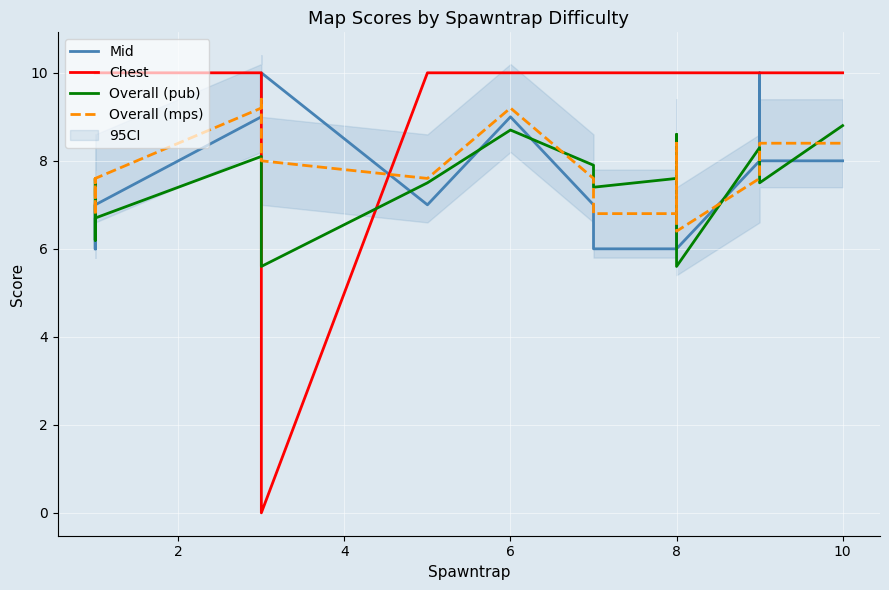

True or false: Chest has more than 1 interior local peaks.

False